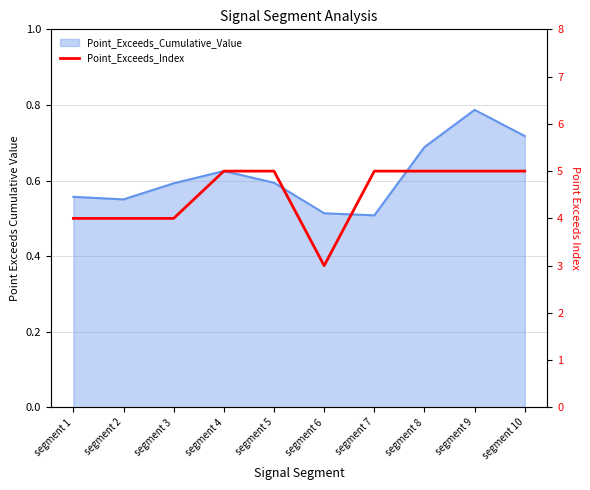

Reading left to right, list all the values displayed in this chart.

4	4	4	5	5	3	5	5	5	5